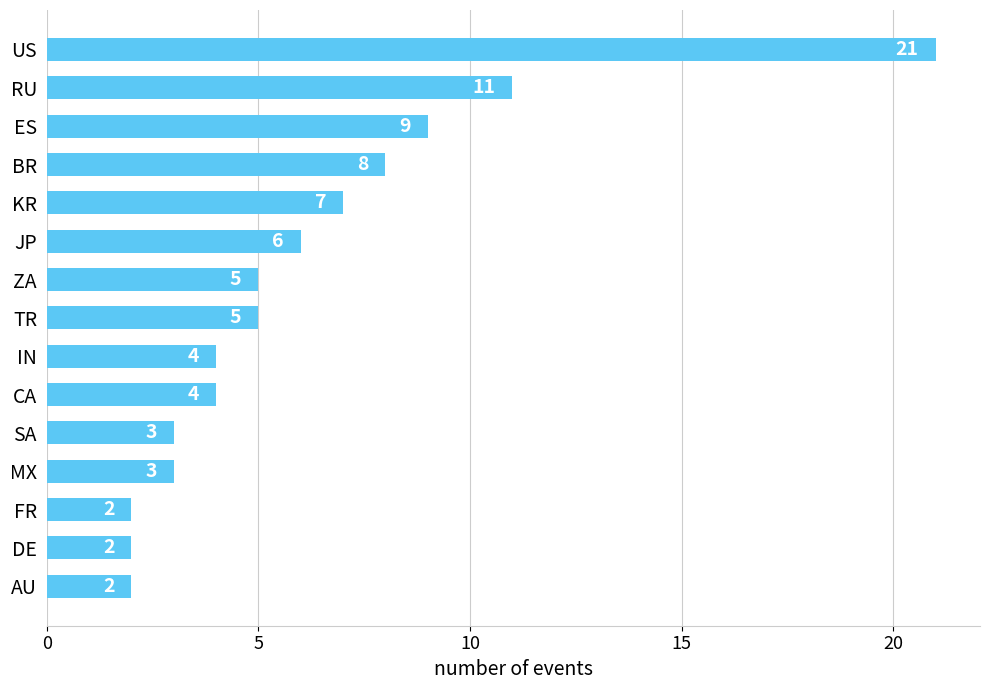

What is the average value?

6